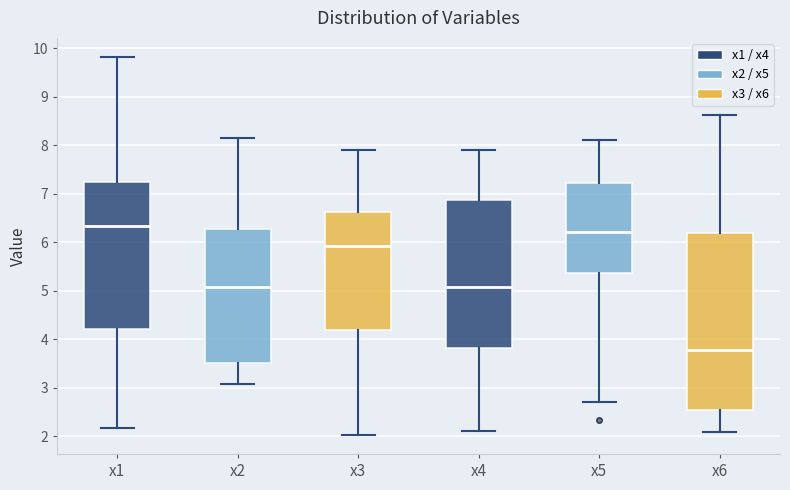

Reading left to right, read every box against the y-axis: the position of its median line, the range the box covers, and the ends of its whiskers. The values are not printed on the chart, so give them approximately, as read against the axis.

x1: median 6.3, box 4.2 to 7.2, whiskers 2.2 to 9.8
x2: median 5.1, box 3.5 to 6.3, whiskers 3.1 to 8.2
x3: median 5.9, box 4.2 to 6.6, whiskers 2.0 to 7.9
x4: median 5.1, box 3.8 to 6.9, whiskers 2.1 to 7.9
x5: median 6.2, box 5.4 to 7.2, whiskers 2.7 to 8.1
x6: median 3.8, box 2.5 to 6.2, whiskers 2.1 to 8.6